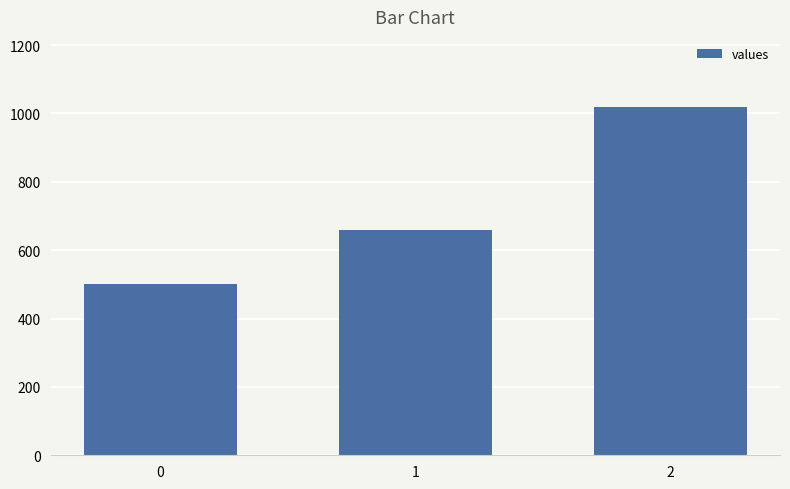

What is the difference between the values at 2 and 1?

360